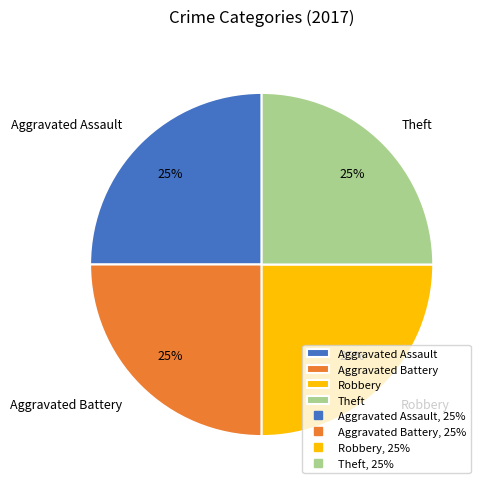

Is it true that Aggravated Battery is 11% of the pie?

False